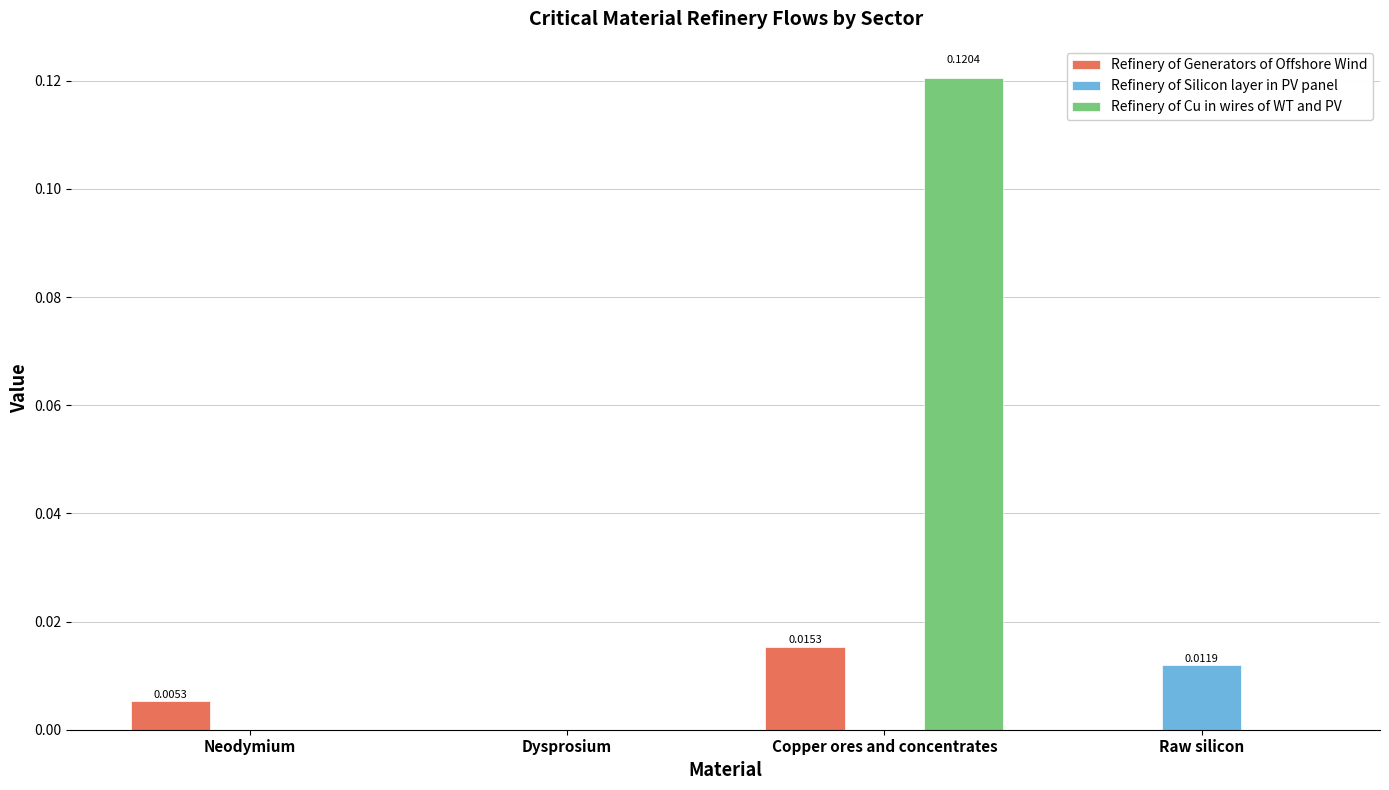

Which category has the highest value in the Refinery of Silicon layer in PV panel series?

Raw silicon